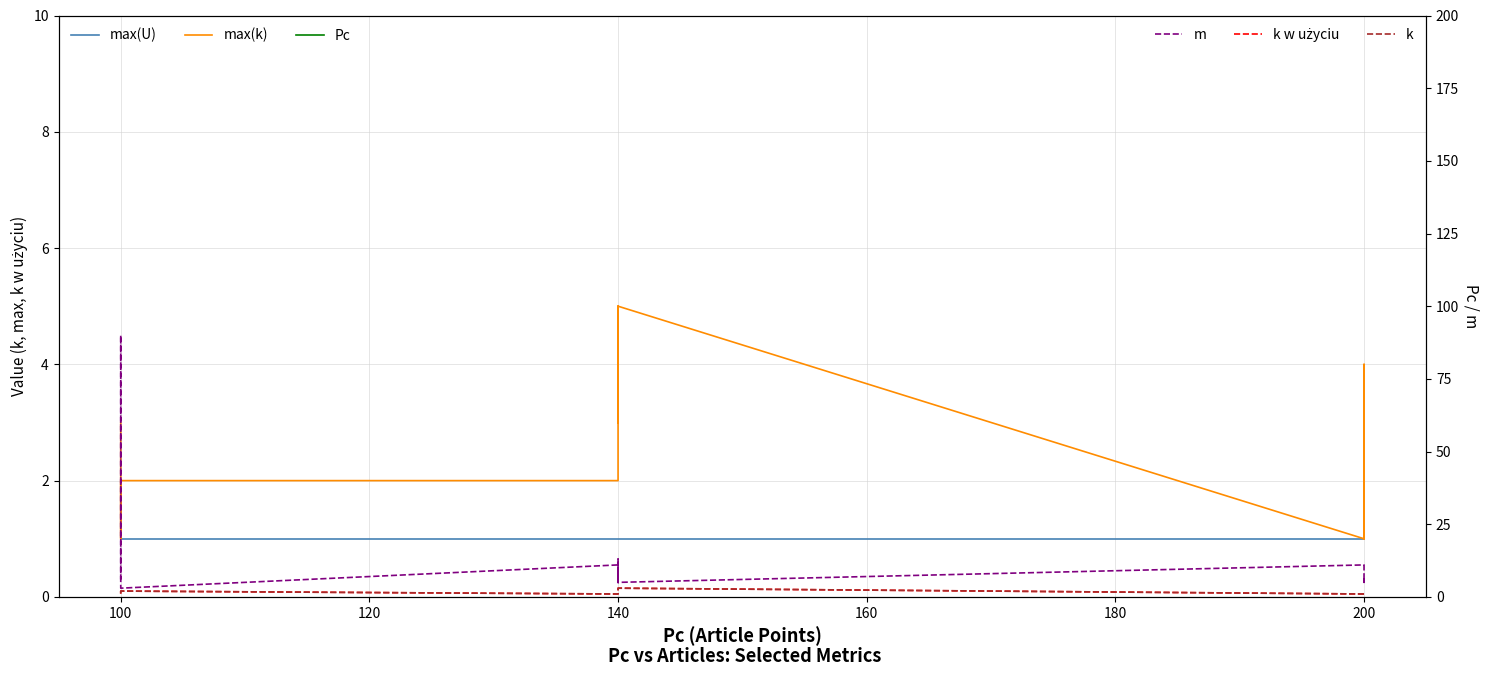

How many max(k) values are between 2 and 4?

14